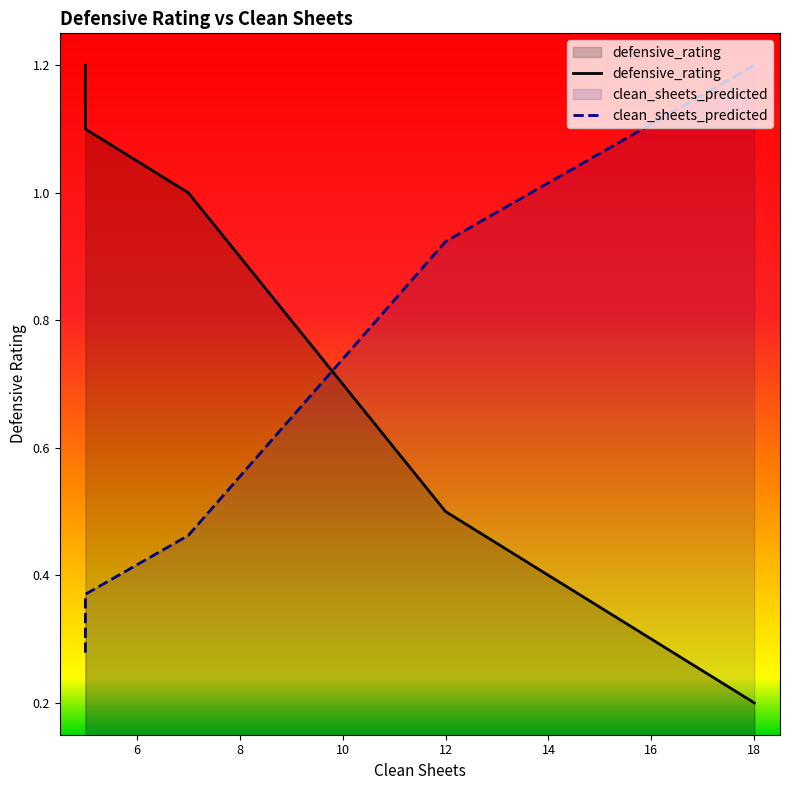

Rank the series by their maximum value, from lowest to highest.

defensive_rating, clean_sheets_predicted